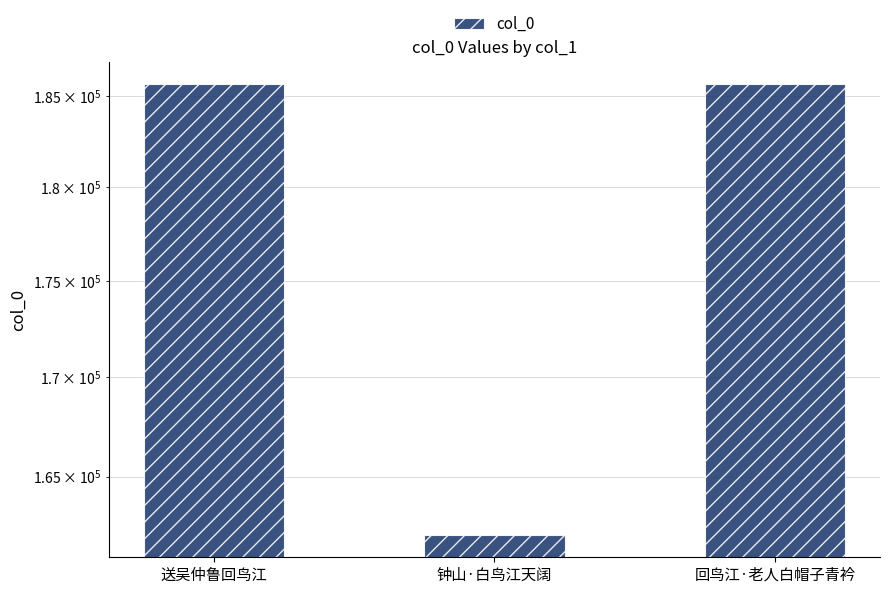

Rank the categories by value from highest to lowest.

回鸟江·老人白帽子青衿, 送吴仲鲁回鸟江, 钟山·白鸟江天阔